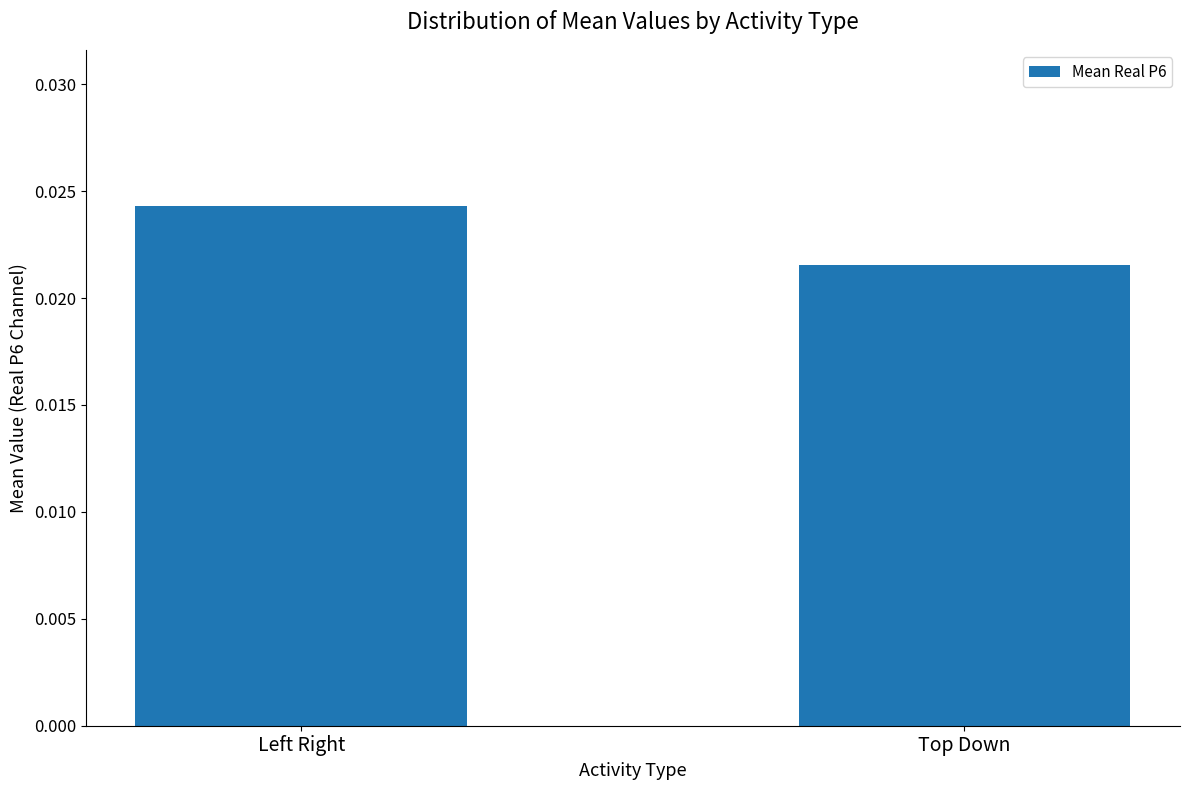

What position from the left is Left Right?

1